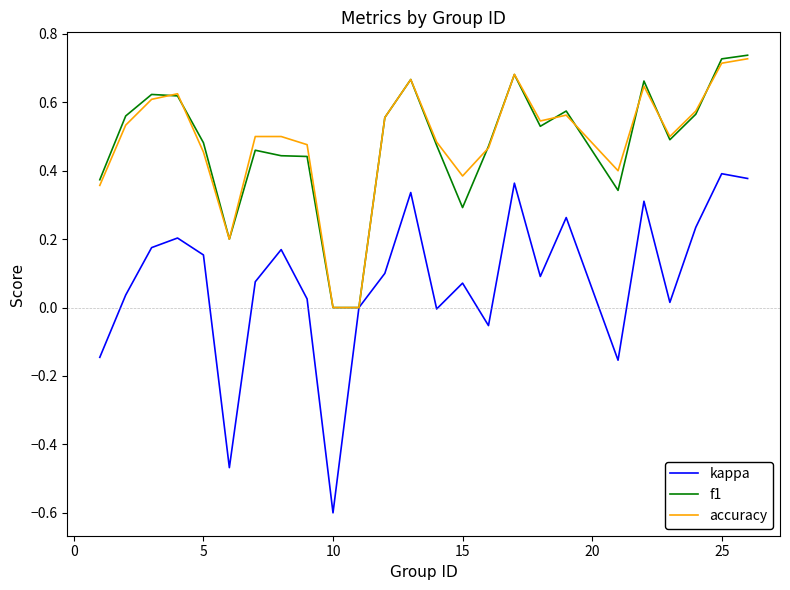

True or false: accuracy has more than 1 interior local peaks.

True